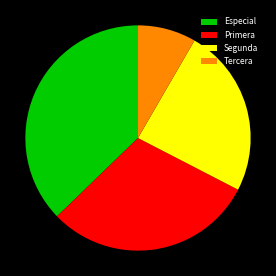

How many slices are in this pie chart?

4